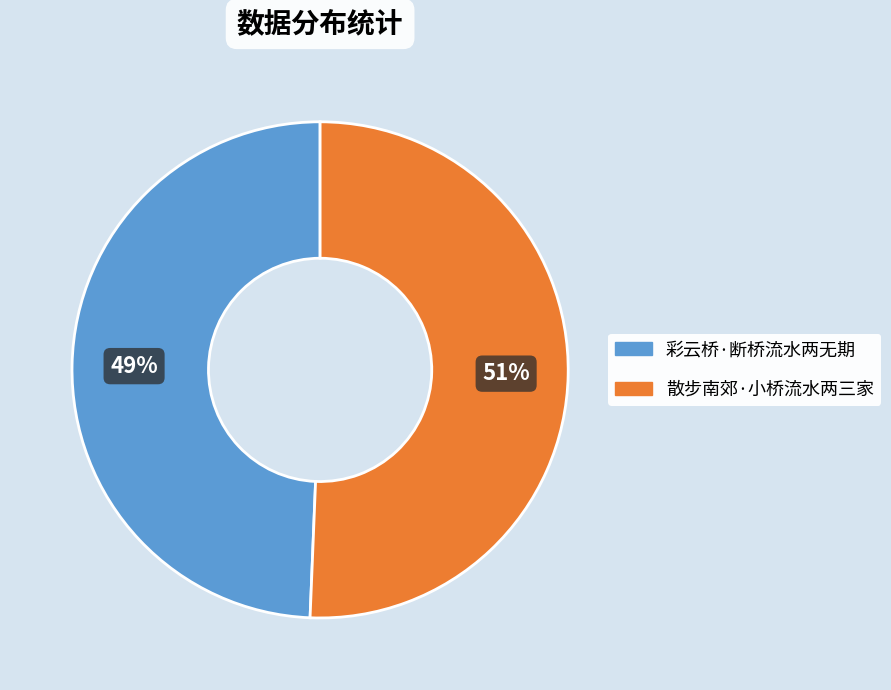

True or false: 散步南郊·小桥流水两三家 accounts for 37% of the total.

False